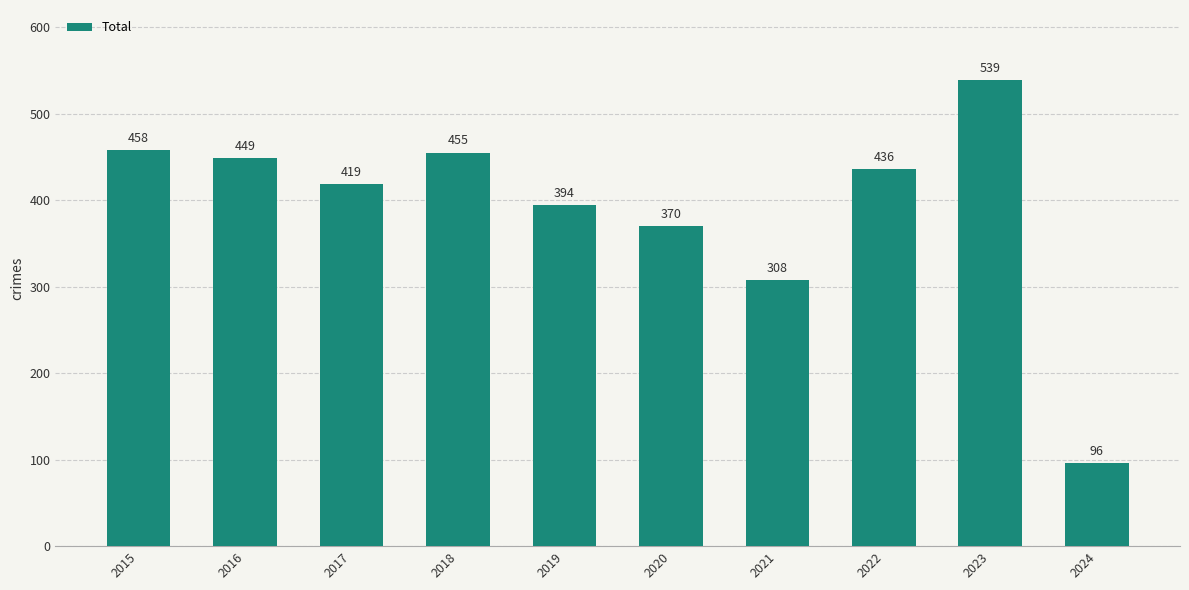

What is the maximum value shown in the chart?

539